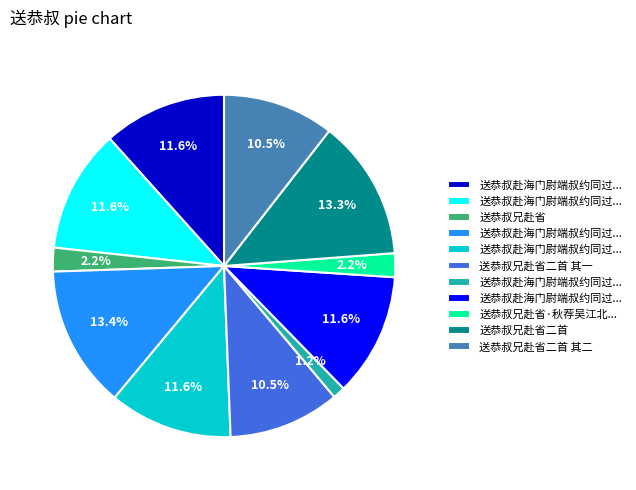

How many segments does this pie chart have?

11